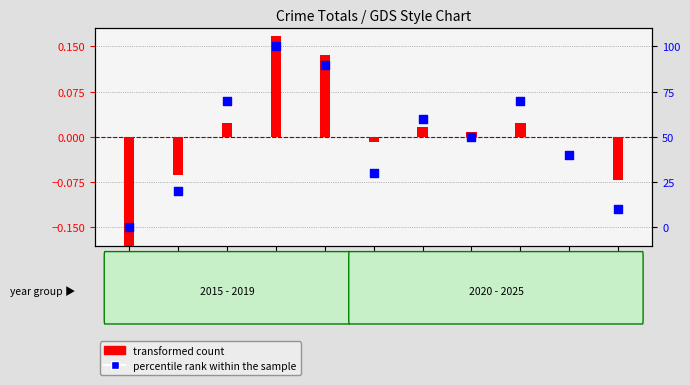

What is the total value across all series at 2017?

70.0